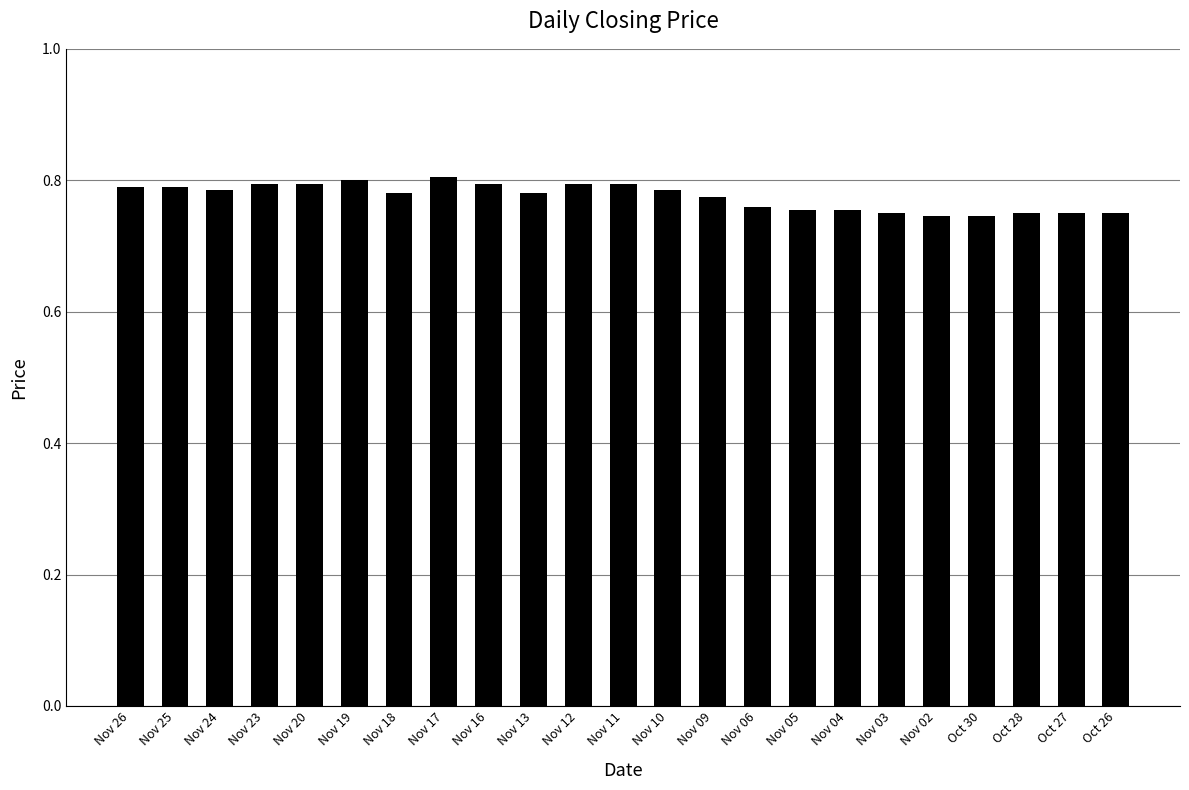

What position from the right is Nov 05?

8